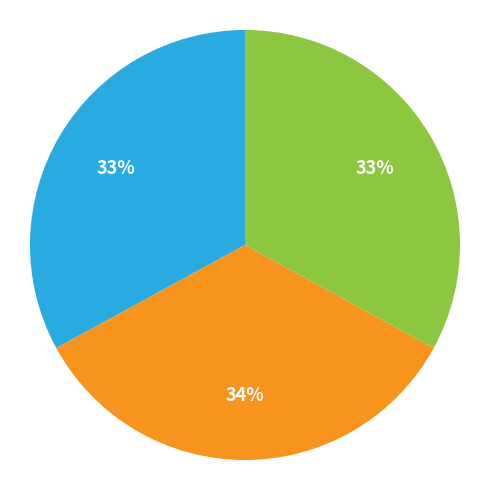

How many slices are in this pie chart?

3